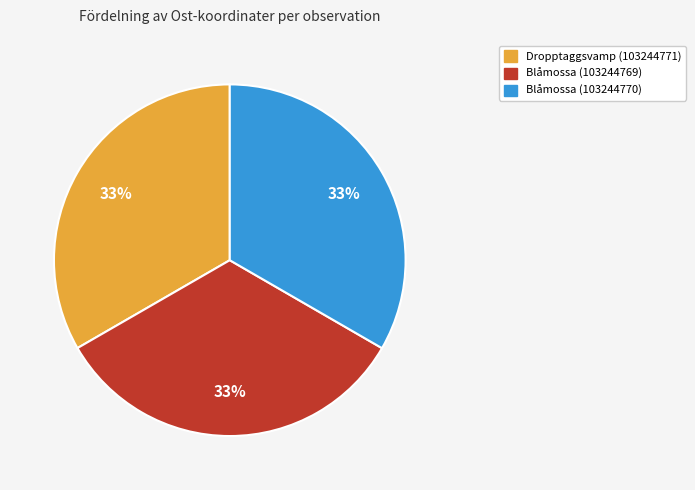

Combined, do Dropptaggsvamp (103244771) and Blåmossa (103244769) account for over 50%?

Yes